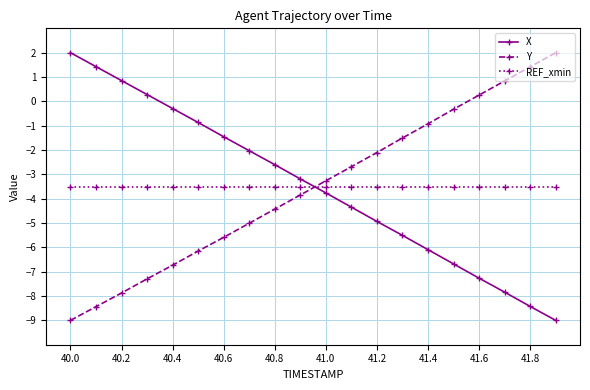

What is the difference between the maximum and minimum values in the X series?

11.0